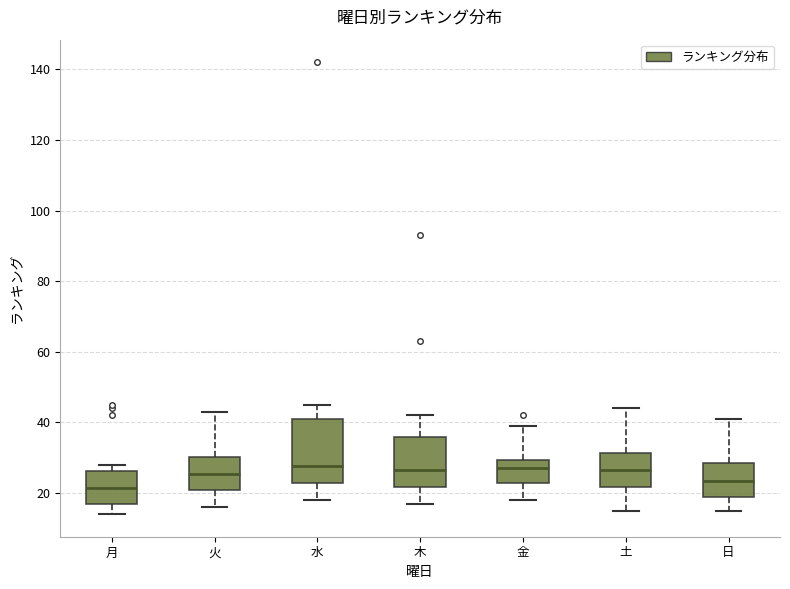

Reading left to right, read every box against the y-axis: the position of its median line, the range the box covers, and the ends of its whiskers. The values are not printed on the chart, so give them approximately, as read against the axis.

月: median 22, box 16 to 26, whiskers 14 to 28
火: median 26, box 20 to 30, whiskers 16 to 44
水: median 28, box 22 to 42, whiskers 18 to 46
木: median 26, box 22 to 36, whiskers 18 to 42
金: median 28, box 22 to 30, whiskers 18 to 40
土: median 26, box 22 to 32, whiskers 16 to 44
日: median 24, box 18 to 28, whiskers 16 to 42